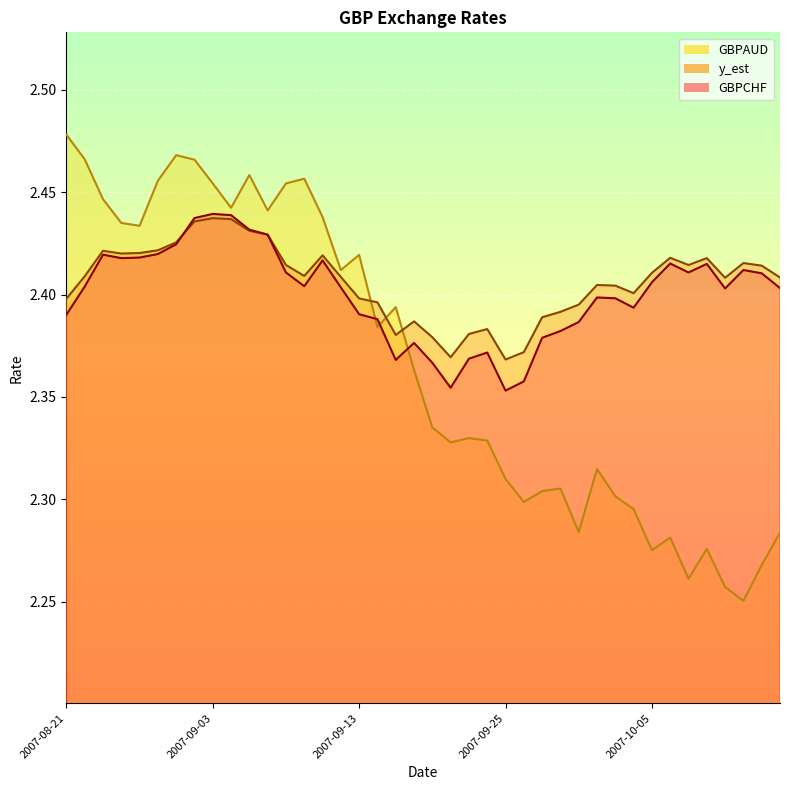

How many GBPAUD values are between 2 and 3?

40